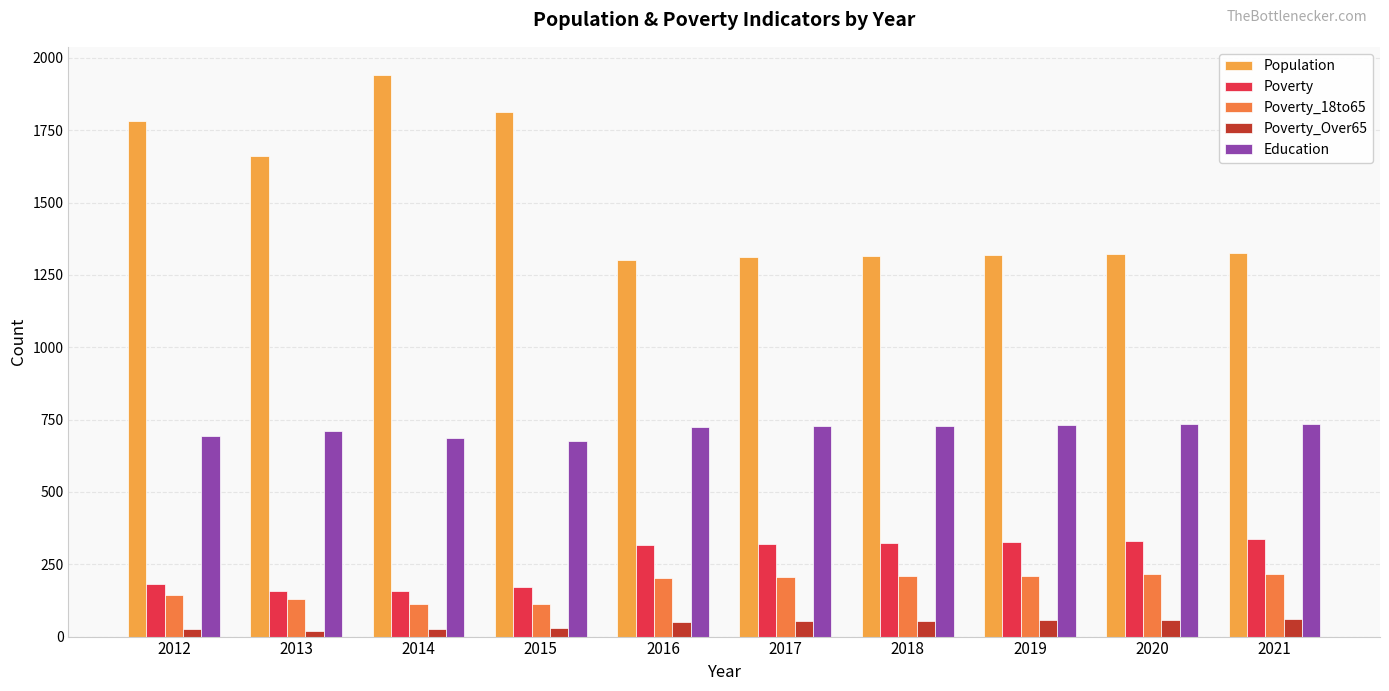

List the series in order of their peak value, highest first.

Population, Education, Poverty, Poverty_18to65, Poverty_Over65